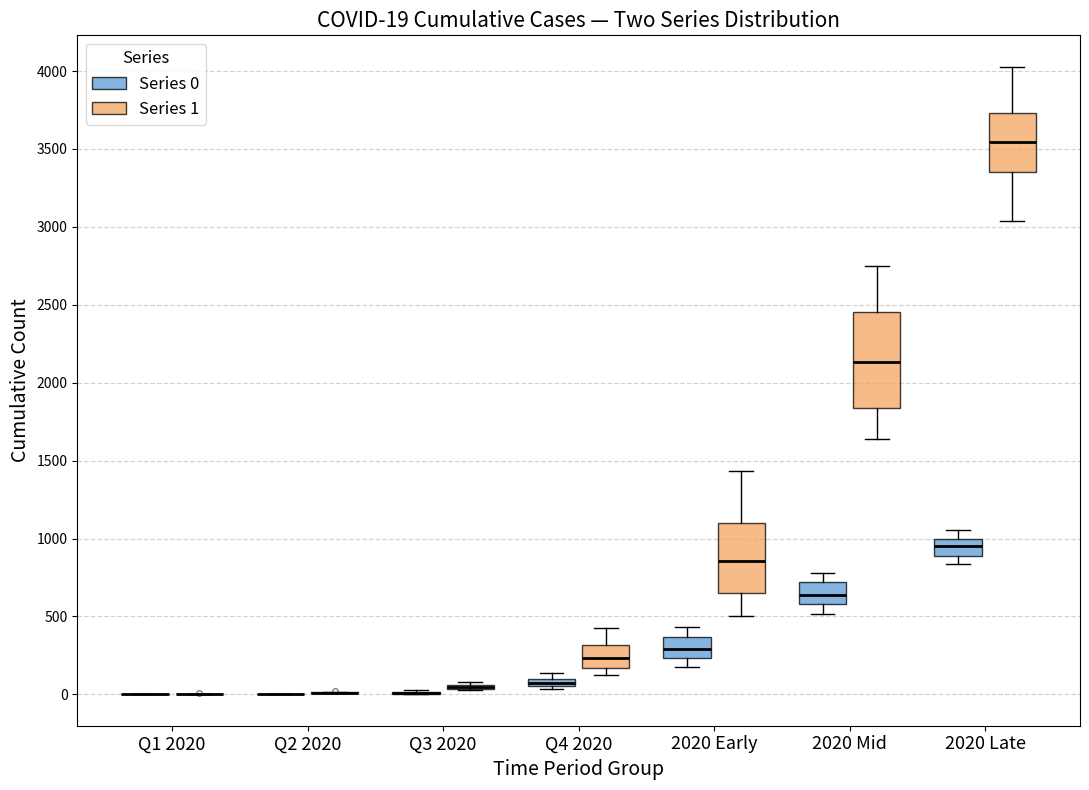

Which box is the tallest, from its lower edge to its upper edge?

2020 Mid (Series 1)